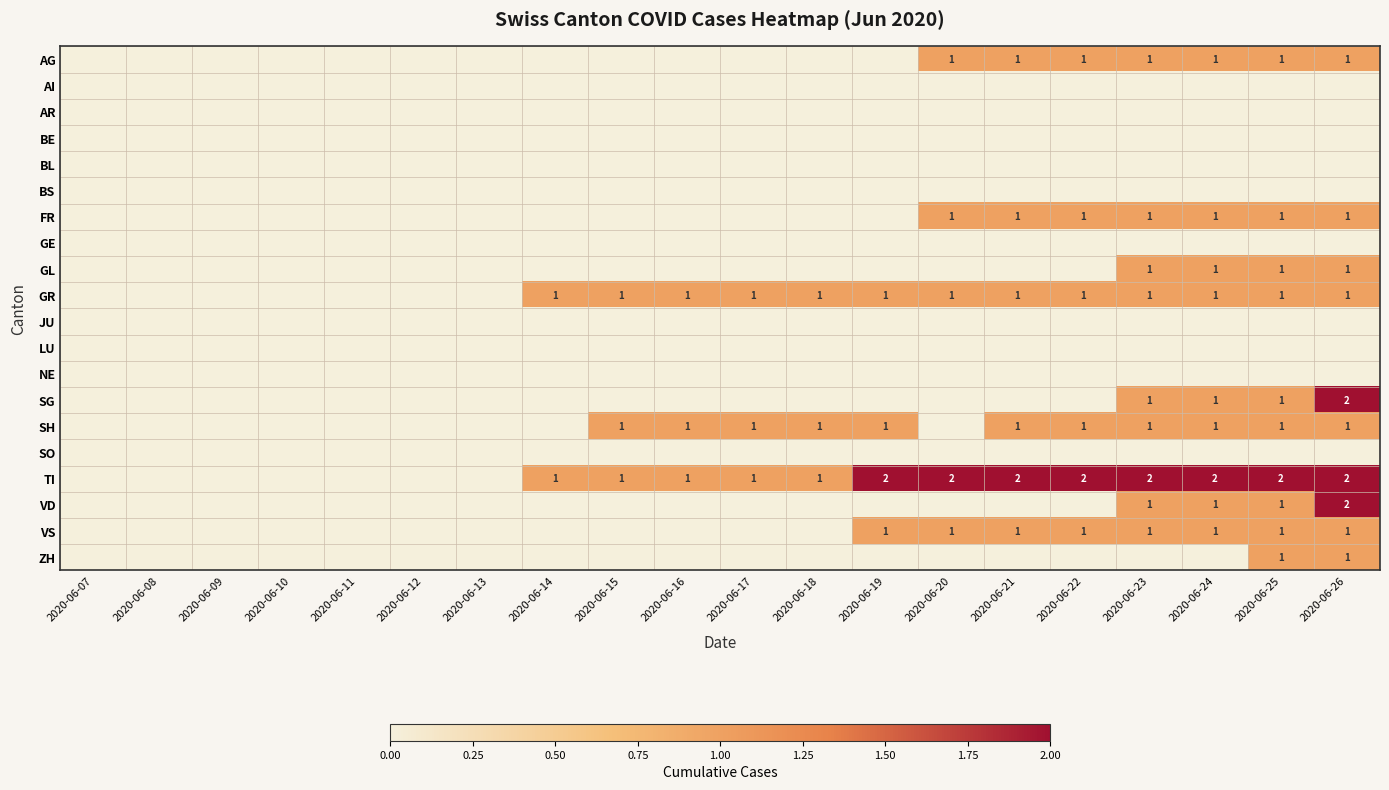

True or false: VD has a value of 1 at 2020-06-26.

False